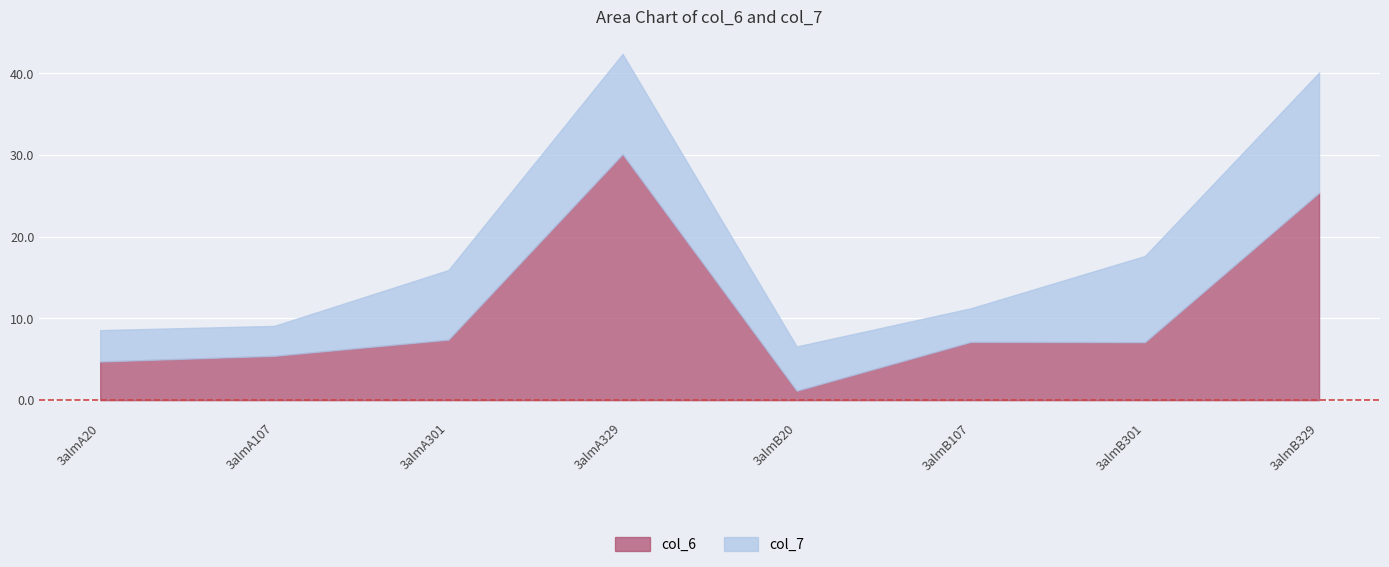

How many times do col_7 and col_6 cross each other?

6